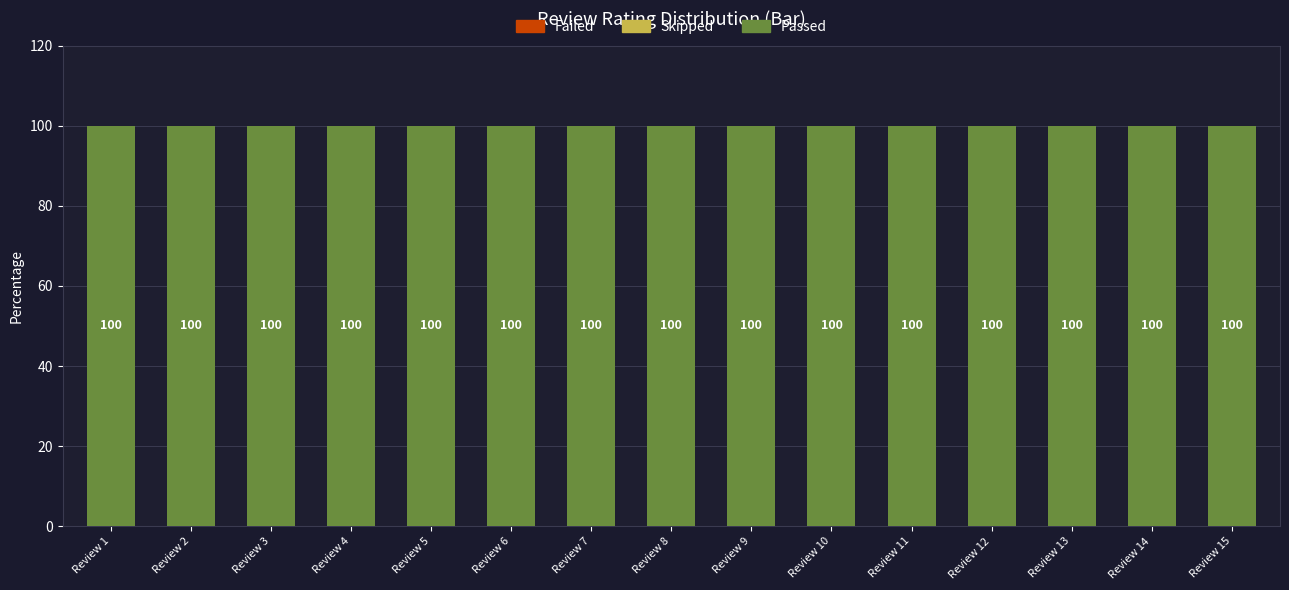

Reading left to right, transcribe all the data shown in this chart.

Failed: Review 1=0	Review 2=0	Review 3=0	Review 4=0	Review 5=0	Review 6=0	Review 7=0	Review 8=0	Review 9=0	Review 10=0	Review 11=0	Review 12=0	Review 13=0	Review 14=0	Review 15=0
Skipped: Review 1=0	Review 2=0	Review 3=0	Review 4=0	Review 5=0	Review 6=0	Review 7=0	Review 8=0	Review 9=0	Review 10=0	Review 11=0	Review 12=0	Review 13=0	Review 14=0	Review 15=0
Passed: Review 1=100	Review 2=100	Review 3=100	Review 4=100	Review 5=100	Review 6=100	Review 7=100	Review 8=100	Review 9=100	Review 10=100	Review 11=100	Review 12=100	Review 13=100	Review 14=100	Review 15=100